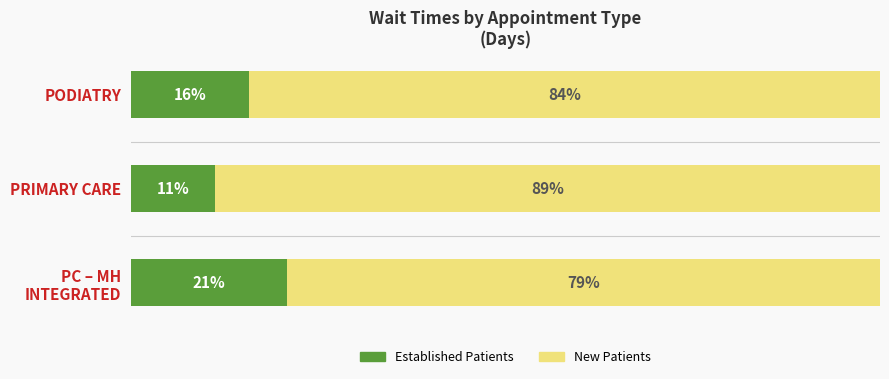

Where is Established Patients nearest to the value 16?

PODIATRY